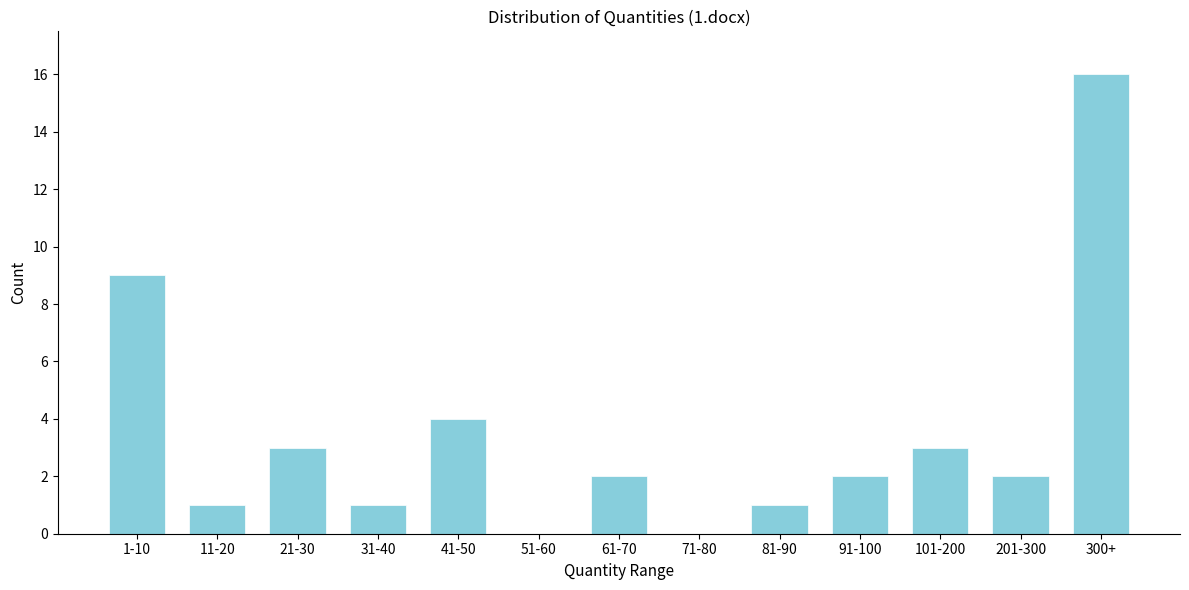

Reading left to right, list all the values displayed in this chart.

1-10=9	11-20=1	21-30=3	31-40=1	41-50=4	51-60=0	61-70=2	71-80=0	81-90=1	91-100=2	101-200=3	201-300=2	300+=16